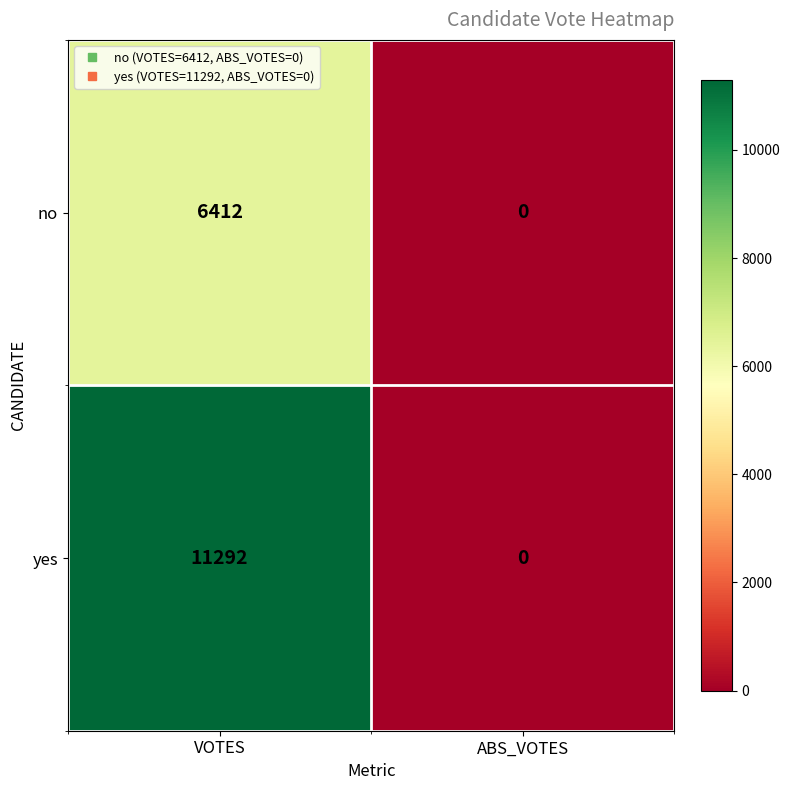

Reading left to right, what are all the values shown in this chart?

no: VOTES=6412	ABS_VOTES=0
yes: VOTES=11292	ABS_VOTES=0